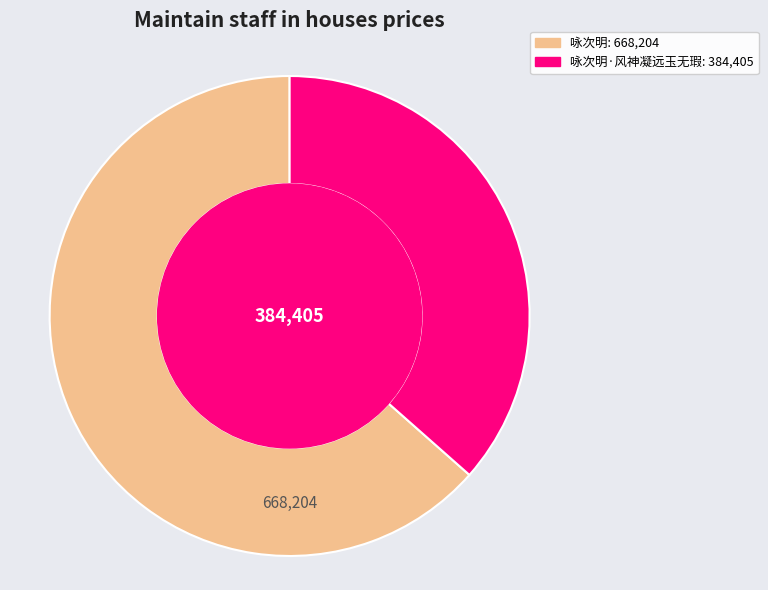

Is there a majority slice in this chart?

Yes